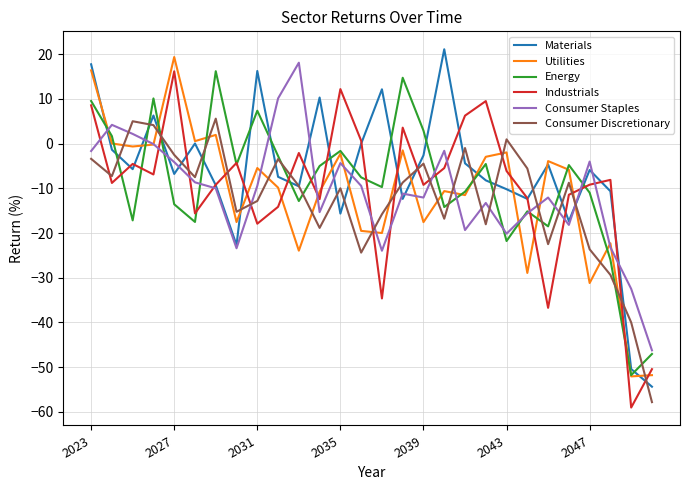

What is the minimum value shown in the chart?

-59.0